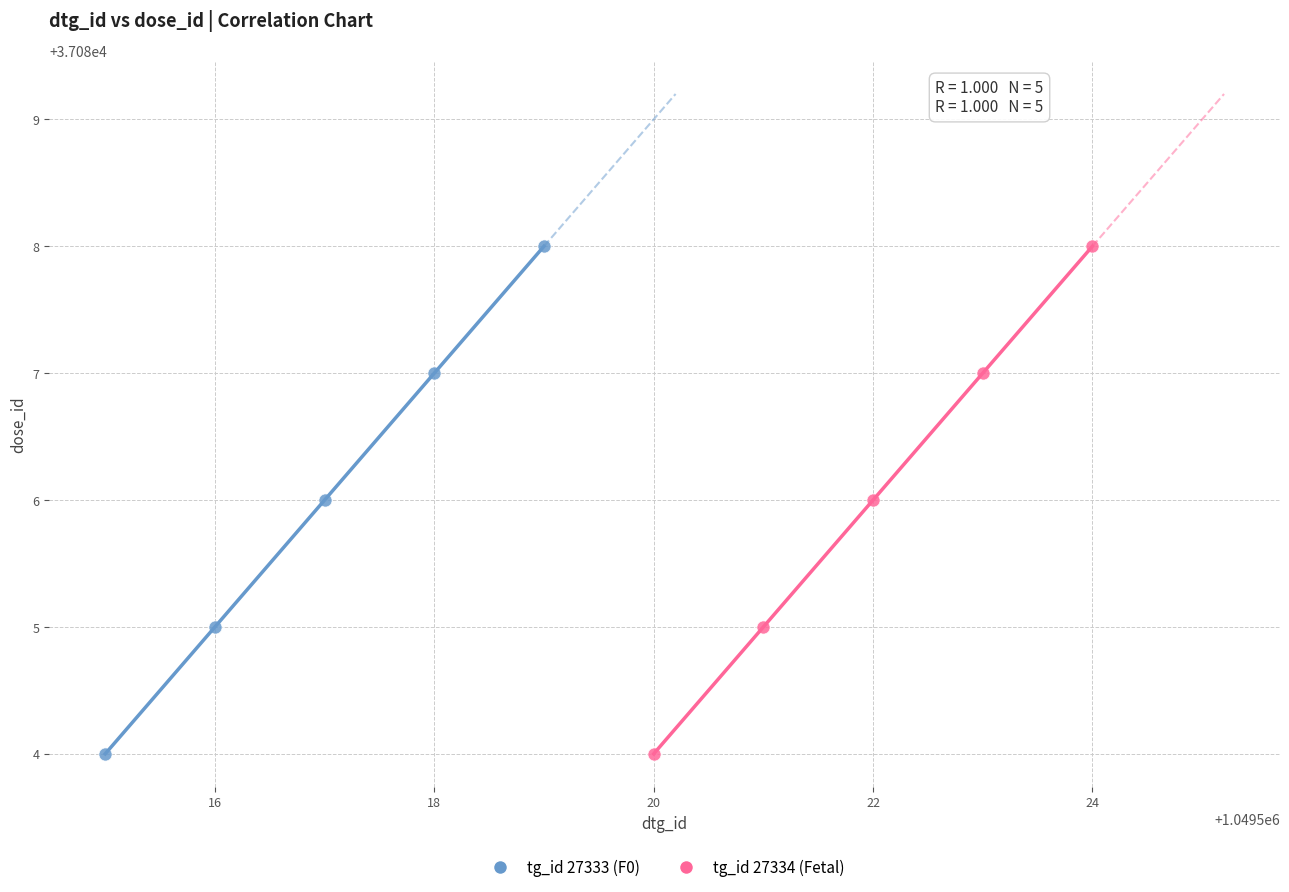

What are all the series names shown in the legend?

tg_id 27333 (F0), tg_id 27334 (Fetal)